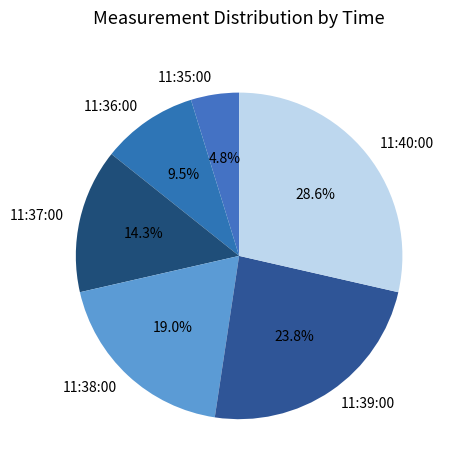

To the nearest percent, what is the difference between the 11:38:00 and 11:35:00 slice percentages?

14%